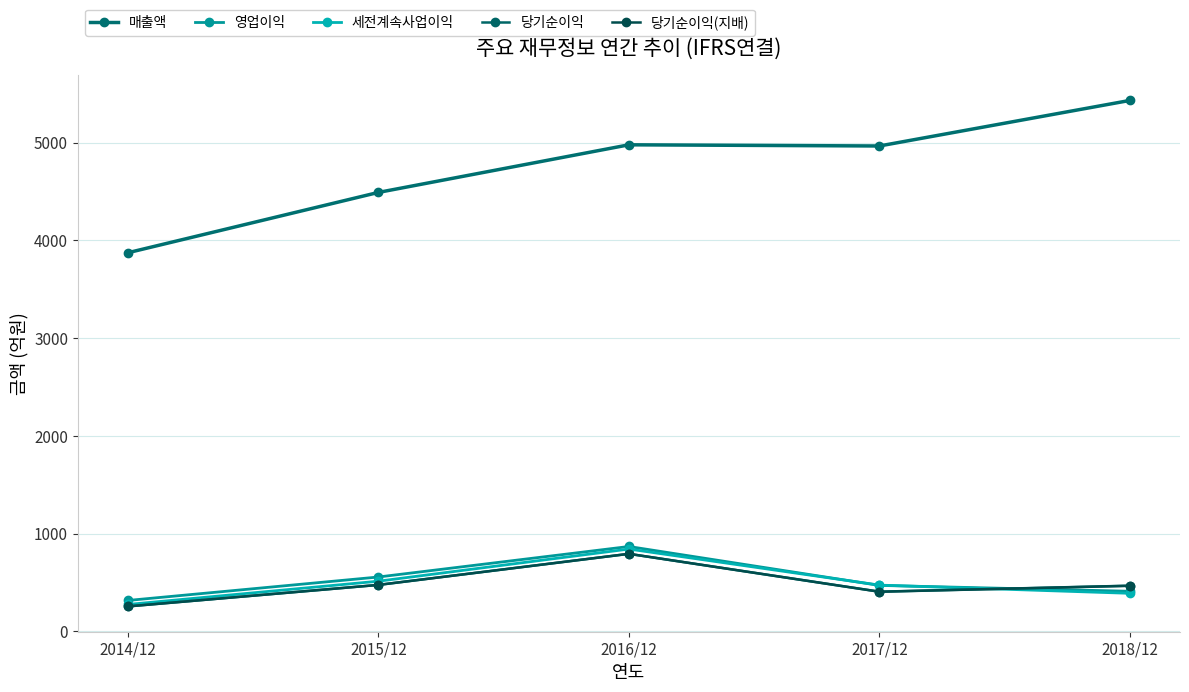

True or false: 영업이익 and 매출액 cross at least once.

False